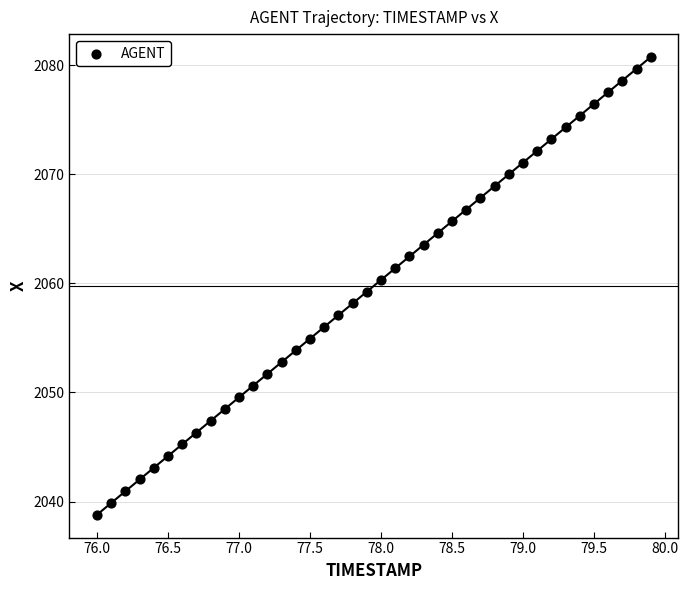

What is the range of X values (max minus min)?

3.9